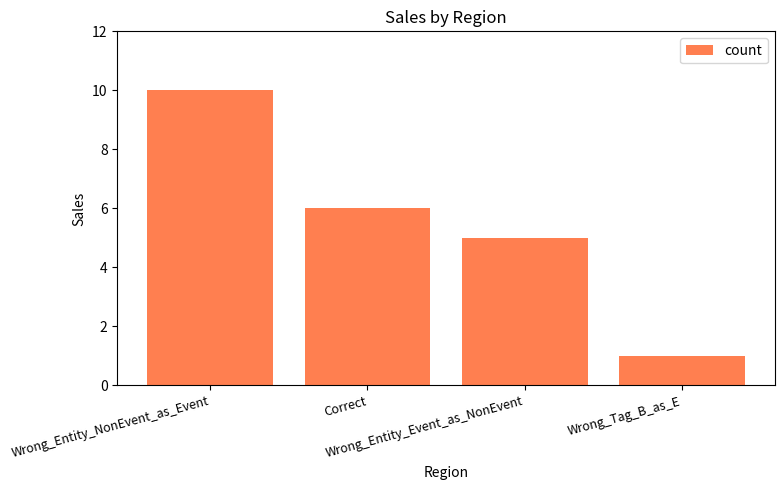

Reading left to right, list all the values displayed in this chart.

Wrong_Entity_NonEvent_as_Event=10	Correct=6	Wrong_Entity_Event_as_NonEvent=5	Wrong_Tag_B_as_E=1